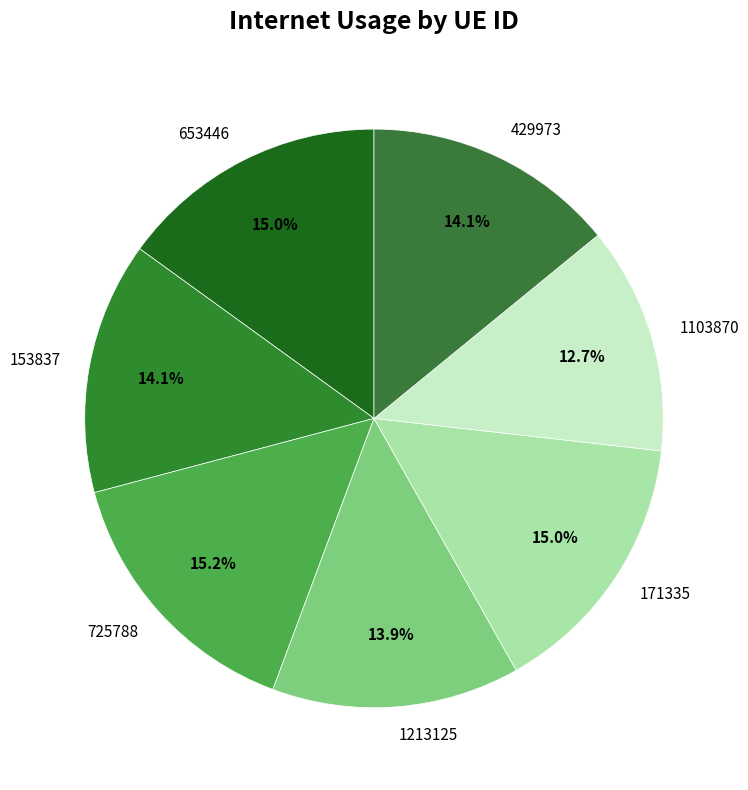

To the nearest percent, what portion does 1103870 represent?

13%